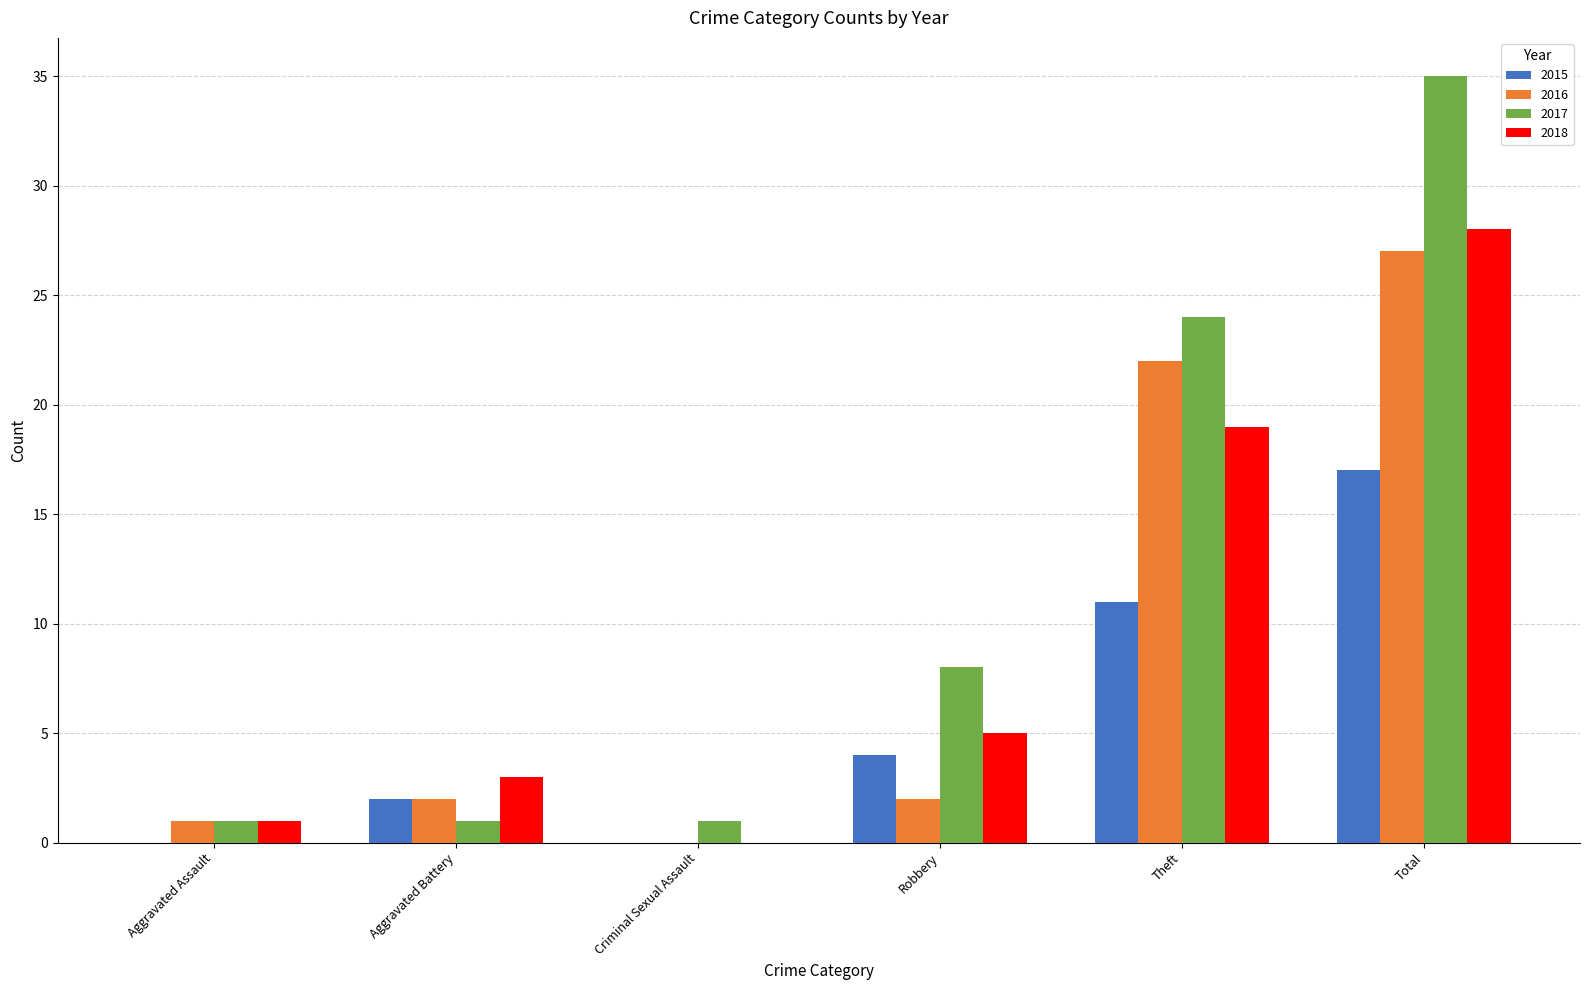

Which series has the widest spread of values?

2017